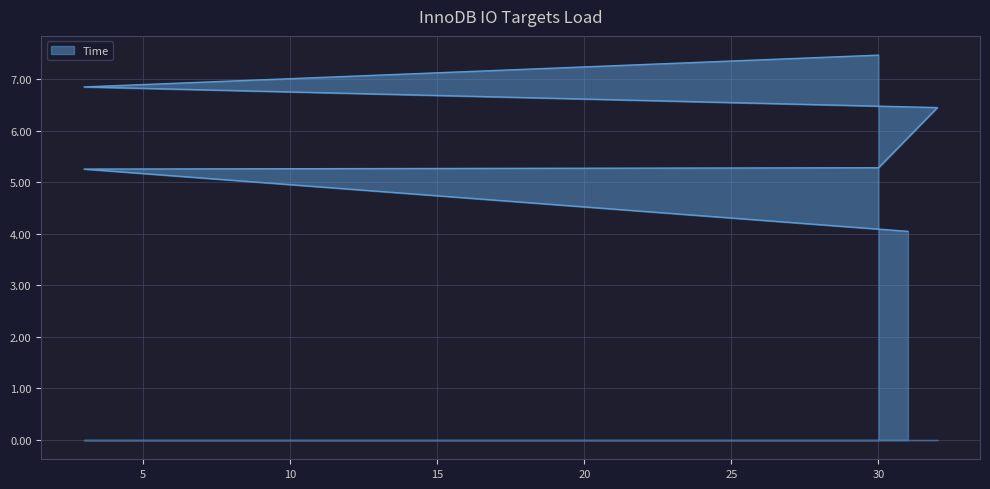

What is the average value?

5.9